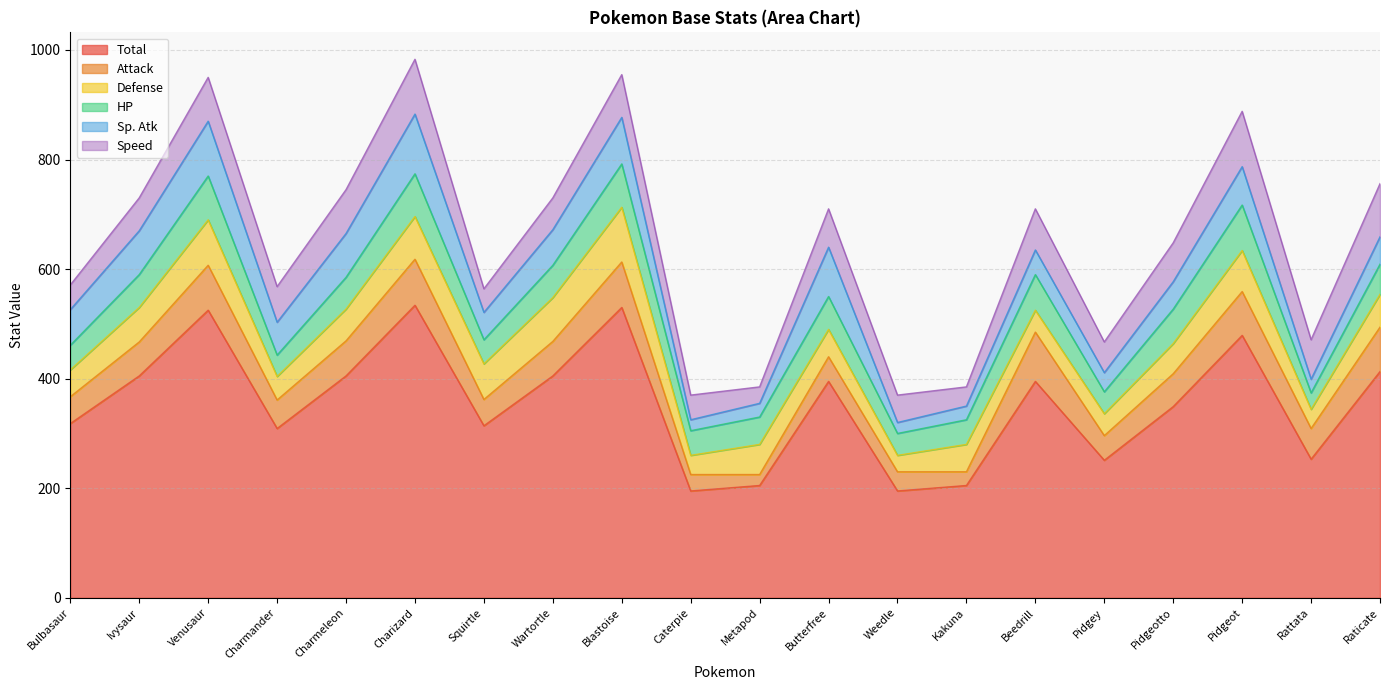

True or false: Total and Attack intersect in this chart.

False